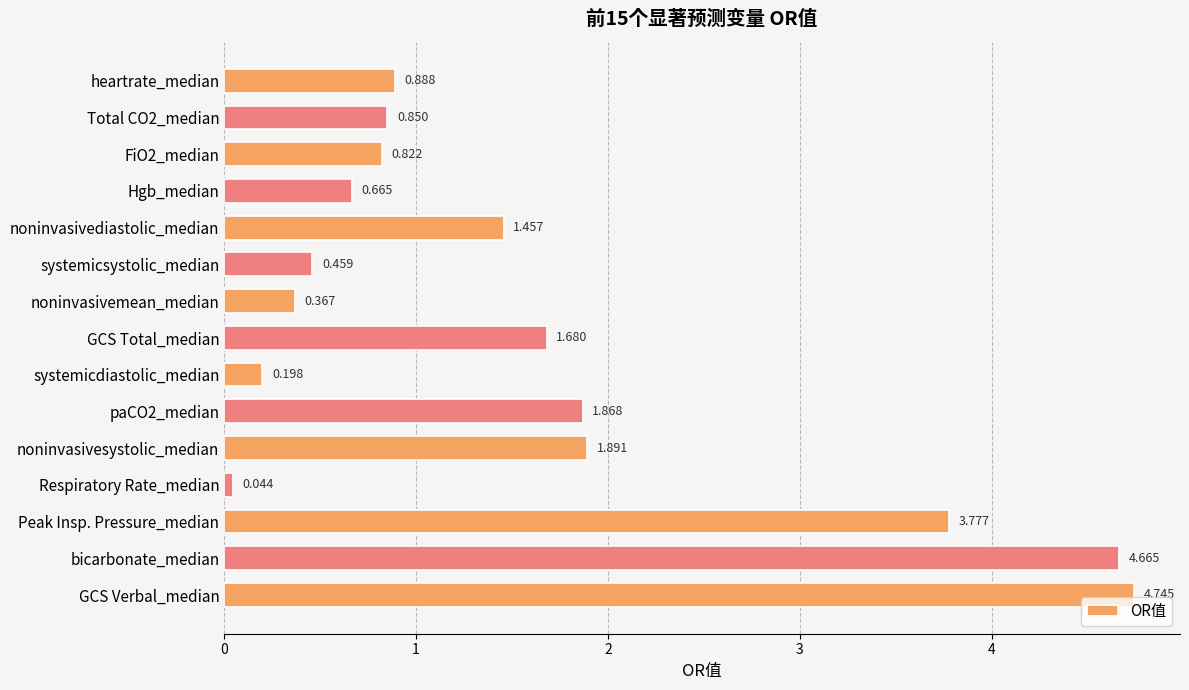

Which label corresponds to the largest value in the chart?

GCS Verbal_median